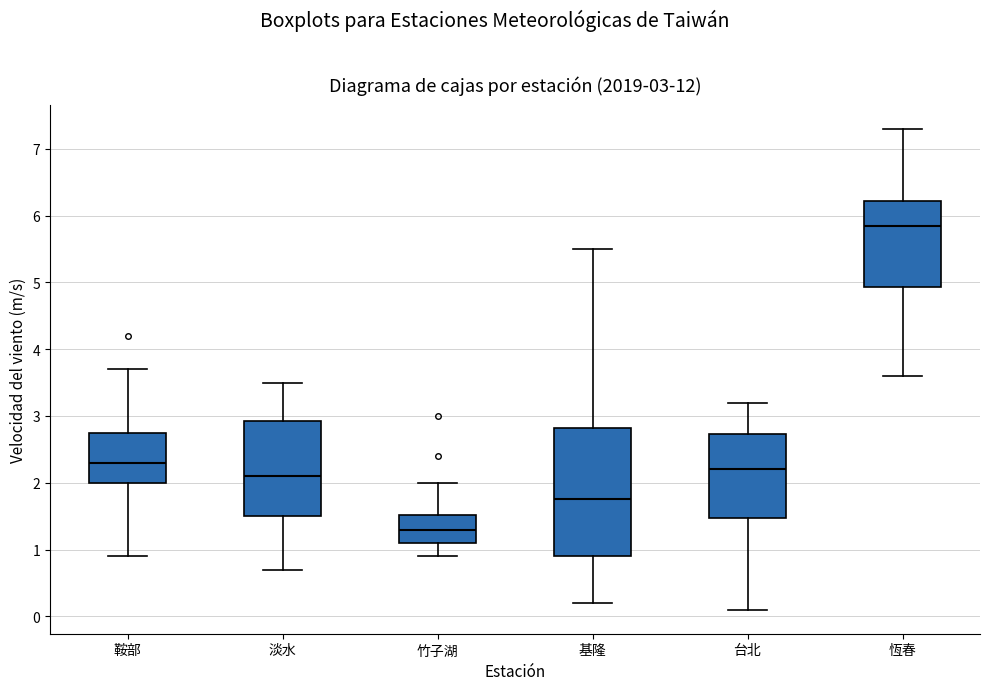

Which box's median line is the highest?

恆春